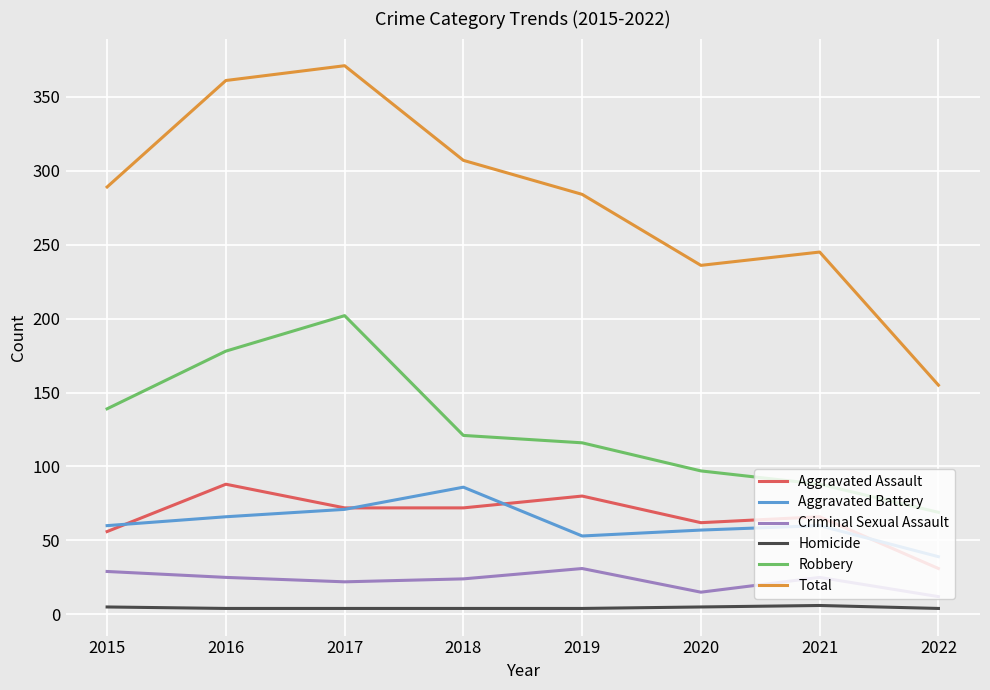

Does the chart display data point markers on the line(s)?

No